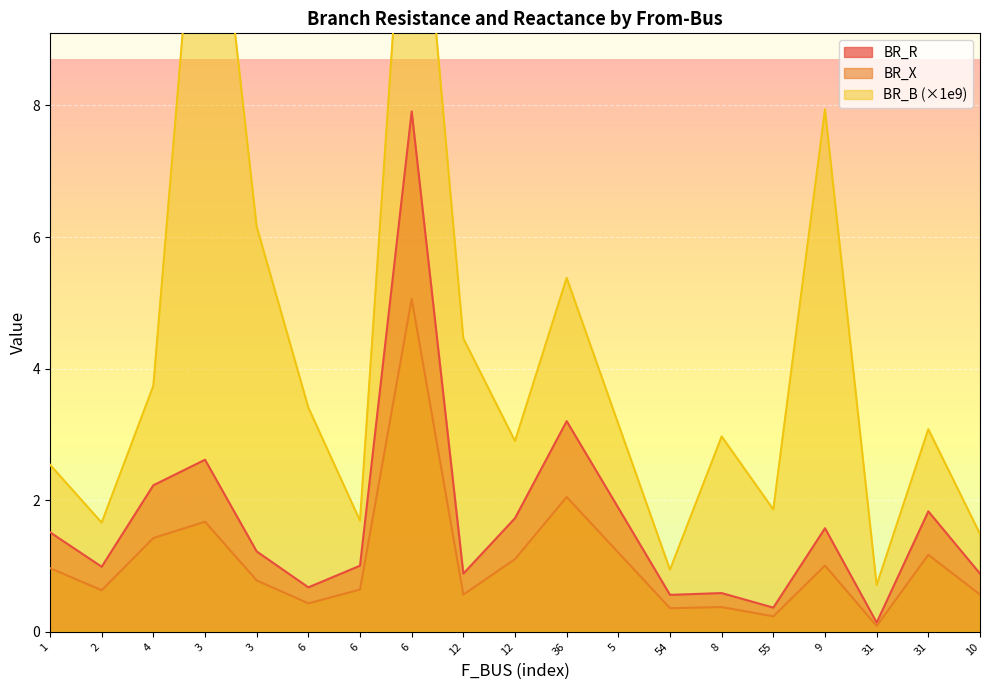

At 3, list the series in order from smallest to largest.

BR_X, BR_R, BR_B